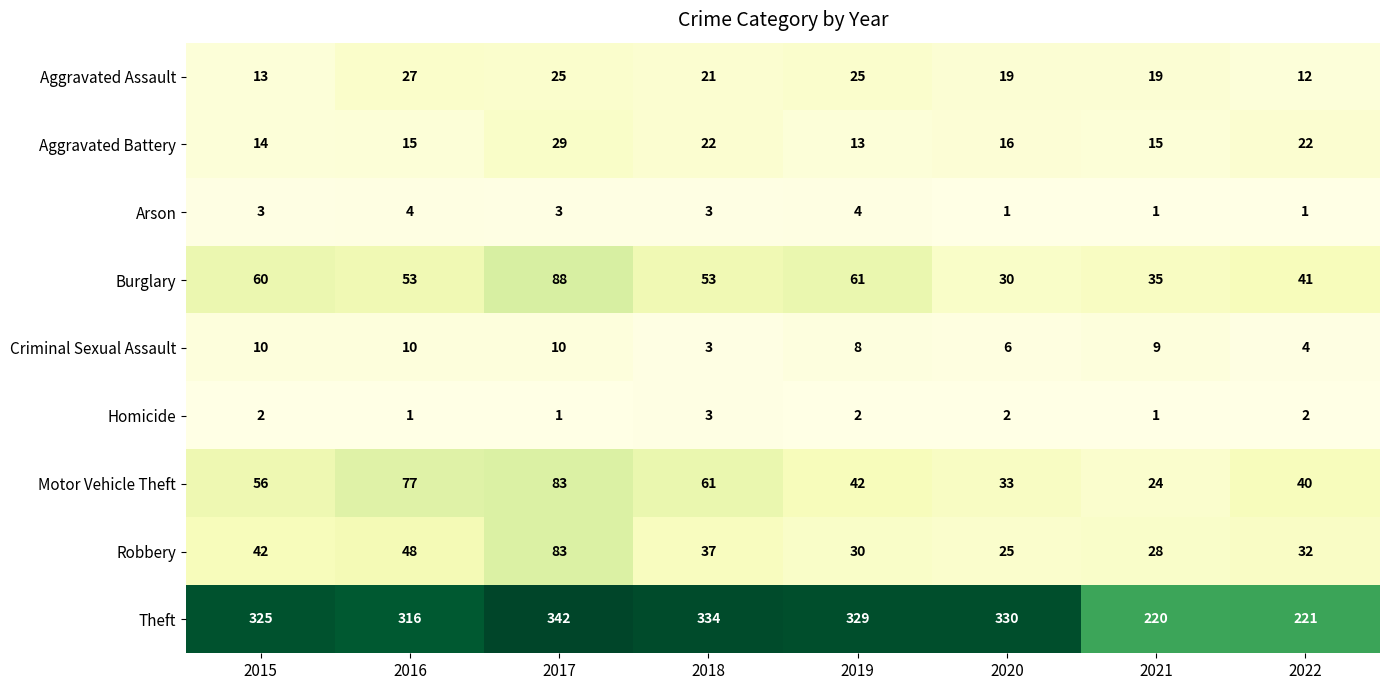

The Criminal Sexual Assault series shows 3 at 2018. True or false?

True